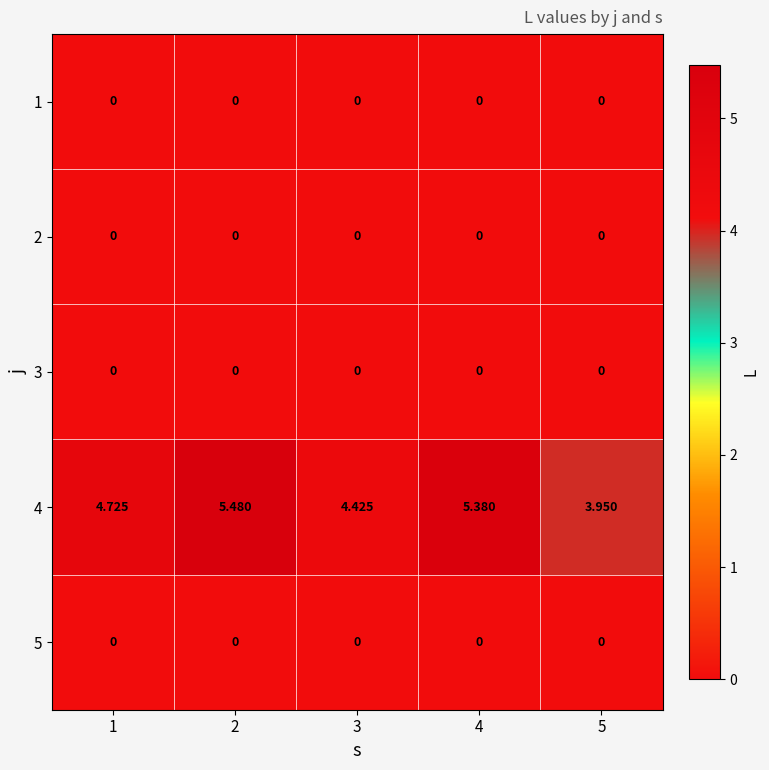

Is the value of 2 at 2 greater than the value of 4 at 2?

No